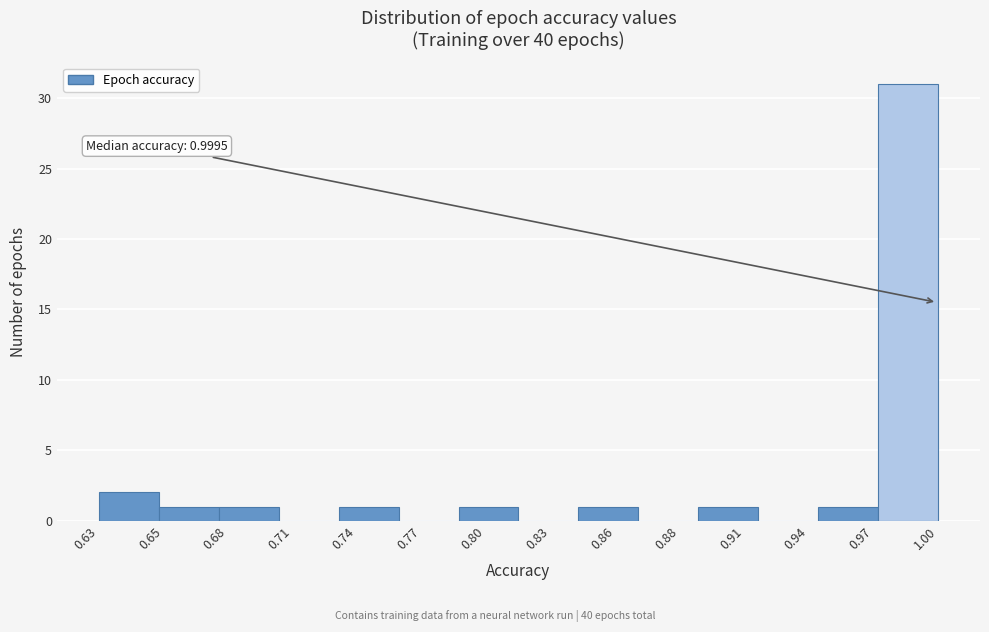

Reading right to left, extract all data points from this chart.

1.00=31	0.97=1	0.94=0	0.91=1	0.88=0	0.86=1	0.83=0	0.80=1	0.77=0	0.74=1	0.71=0	0.68=1	0.65=1	0.63=2